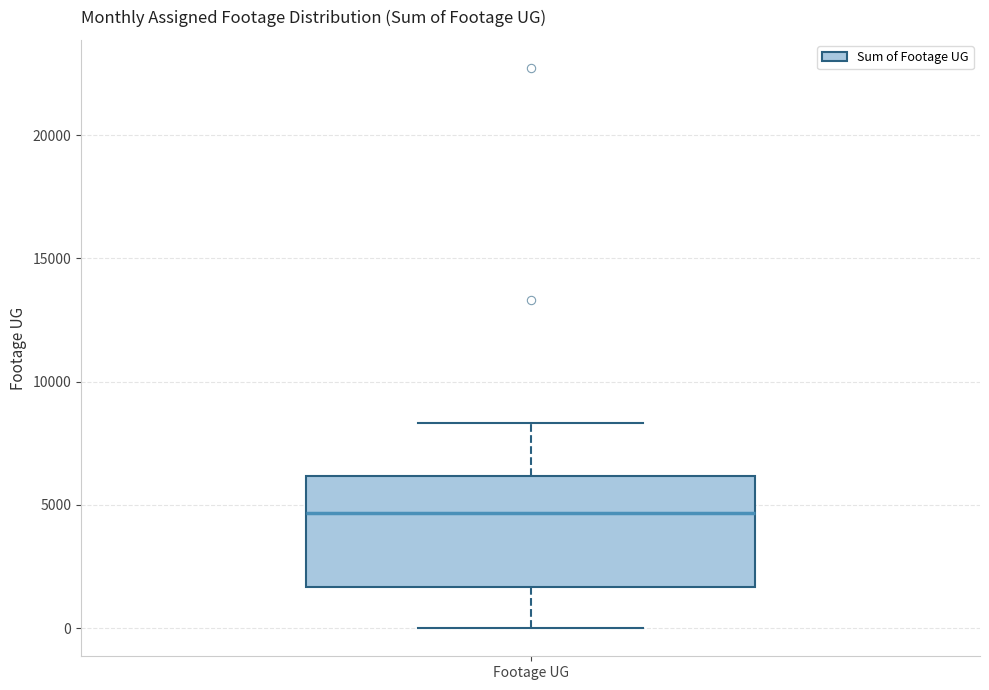

Transcribe this box plot: give where the median line is, the range the box spans, and where the two whiskers end, as read against the y-axis. The values are not printed on the chart, so give them approximately, as read against the axis.

median 4500, box 1500 to 6000, whiskers 0 to 8500